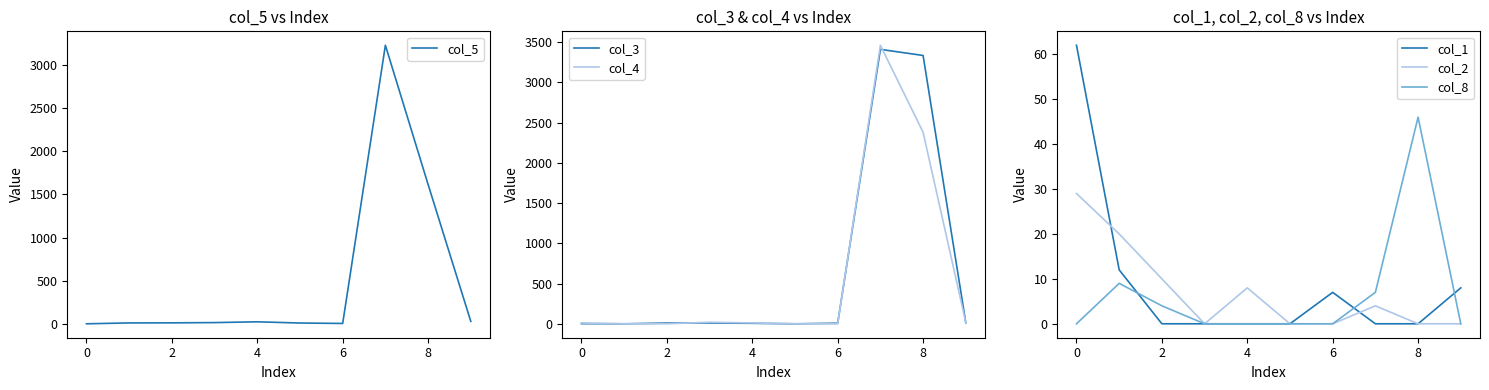

Is it true that col_8 equals 3 at 7?

False